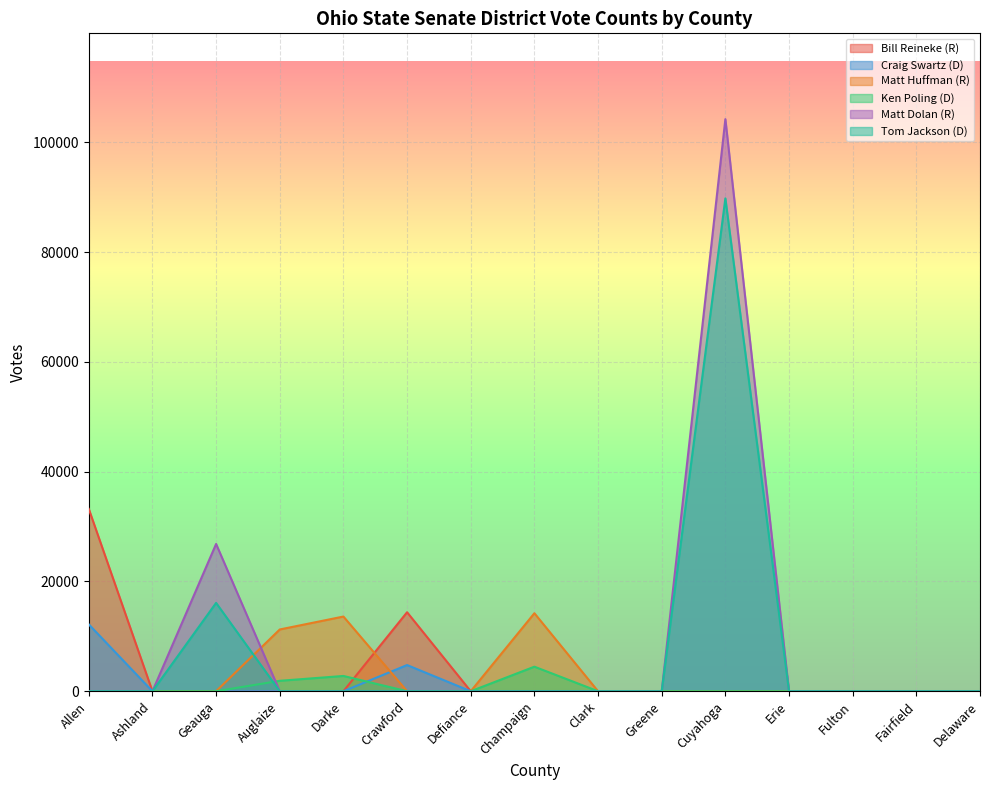

What is the total value across all series at Darke?

16390